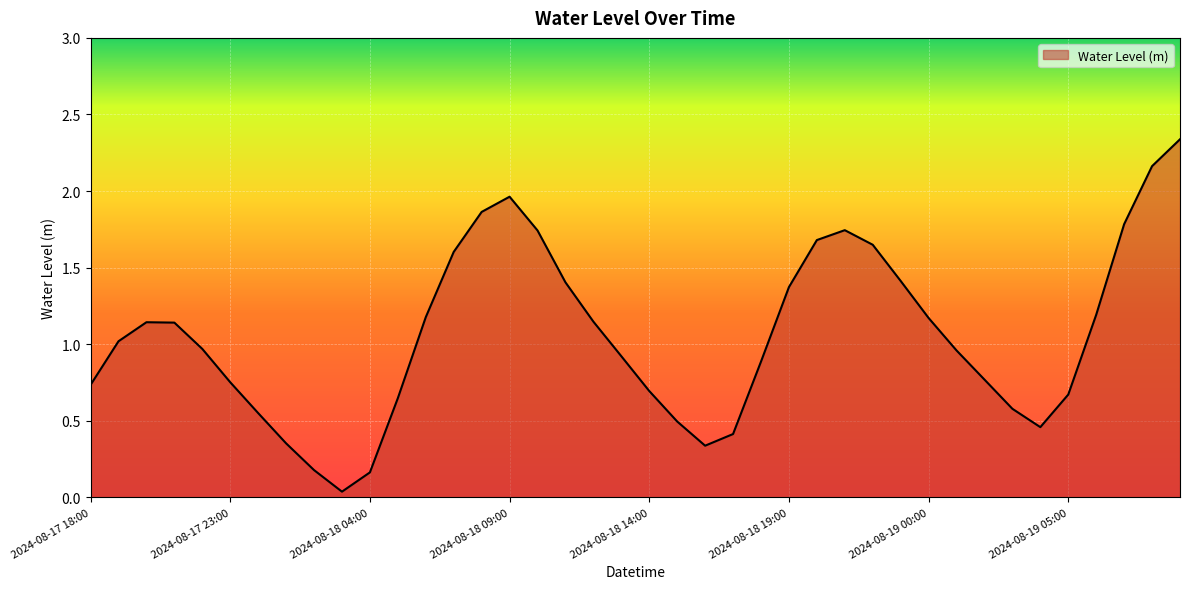

How many interior local peaks (higher than both neighbors) does the data have?

3